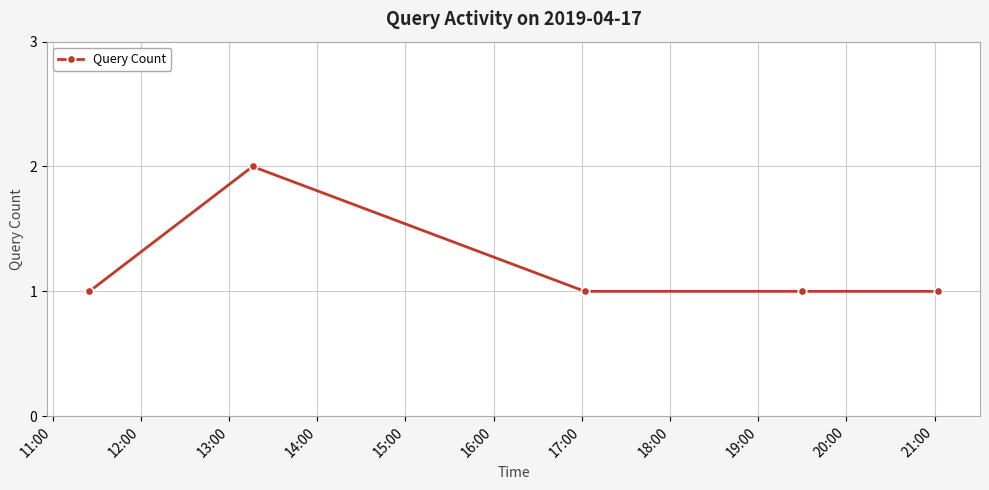

What is the difference between the maximum and minimum values?

1